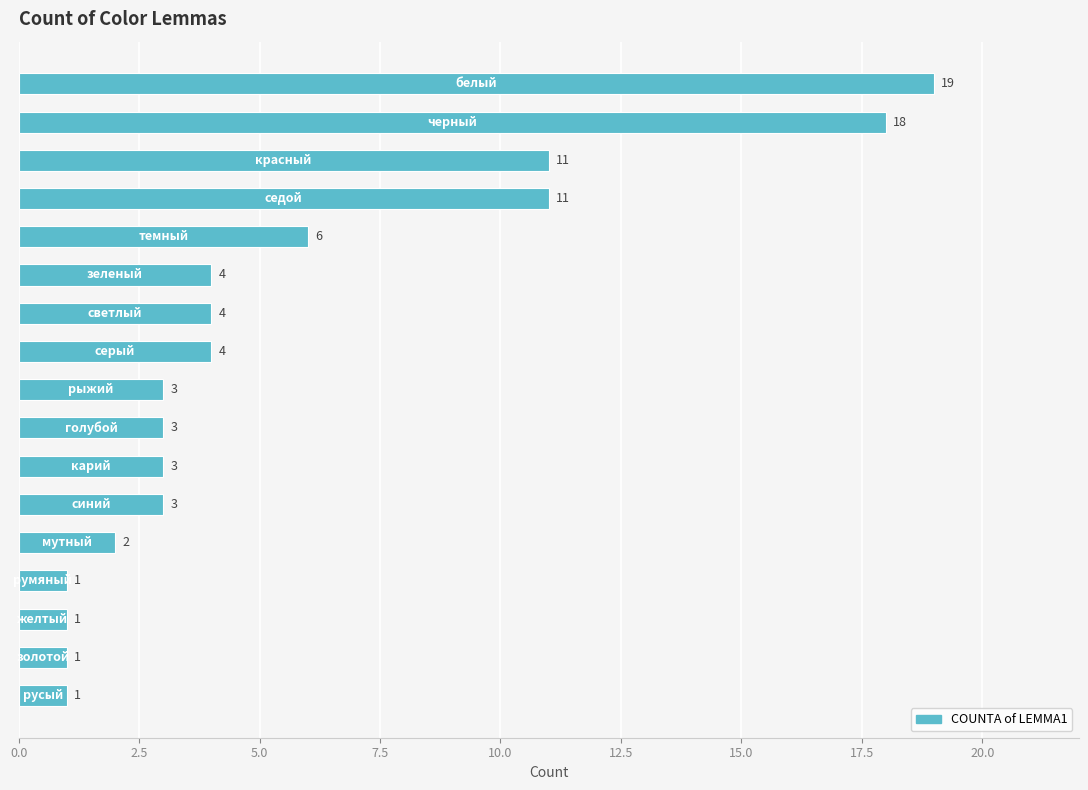

How many values are below 3?

5